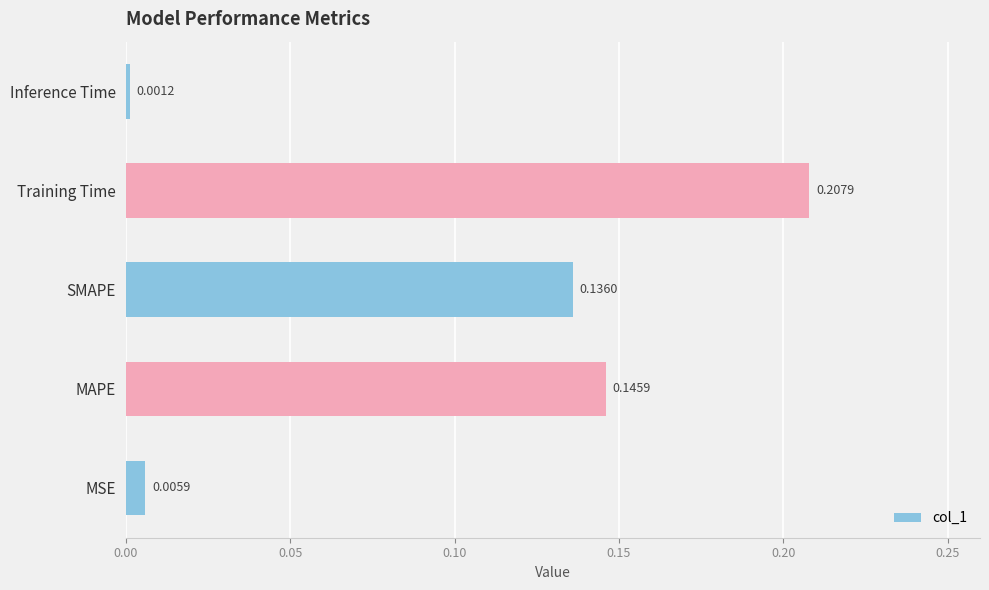

Rank the categories by value from lowest to highest.

Inference Time, MSE, SMAPE, MAPE, Training Time